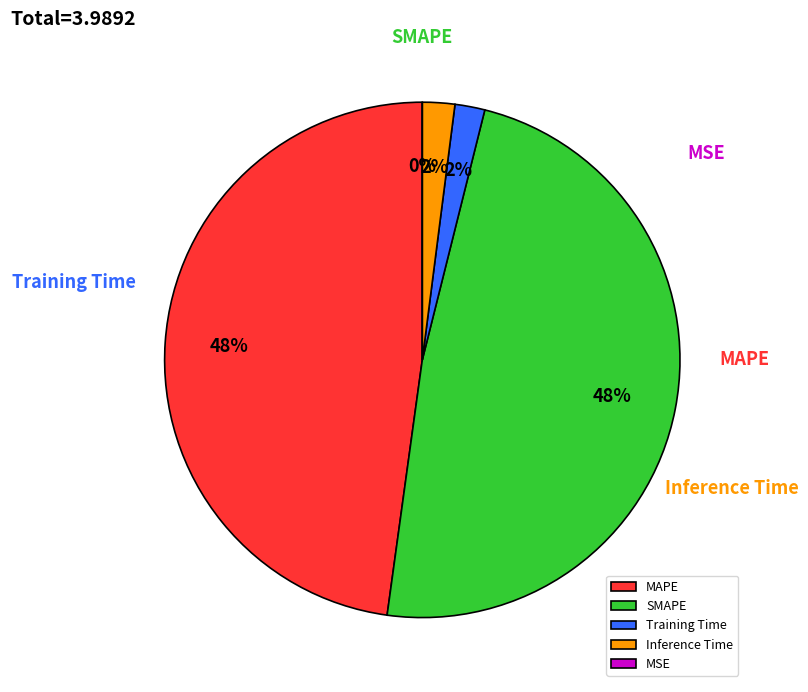

Does SMAPE represent more than half of the total?

No